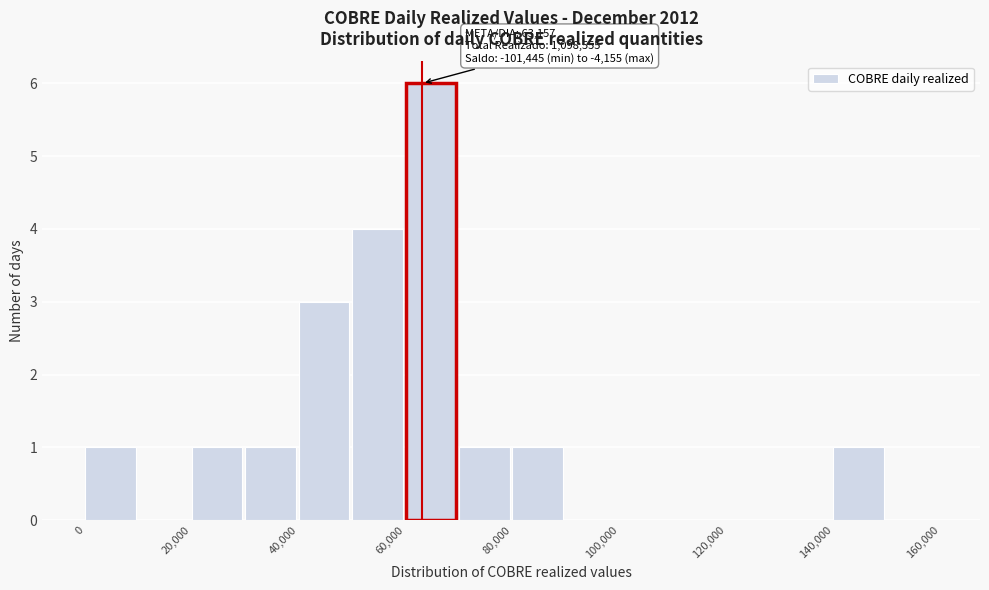

Over which range of the x-axis is the bar tallest?

60000 to 70000